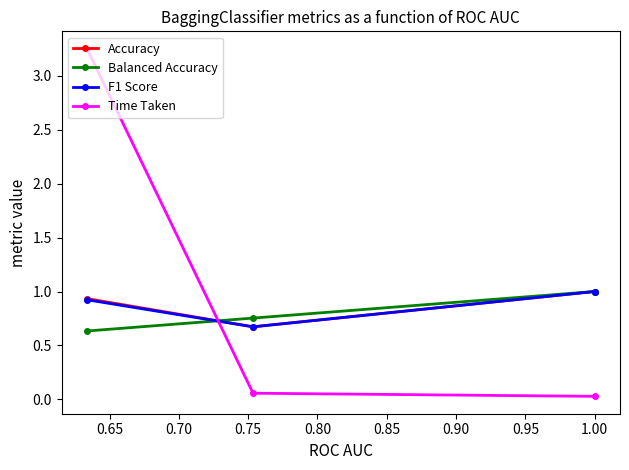

What is the maximum value for F1 Score?

1.0